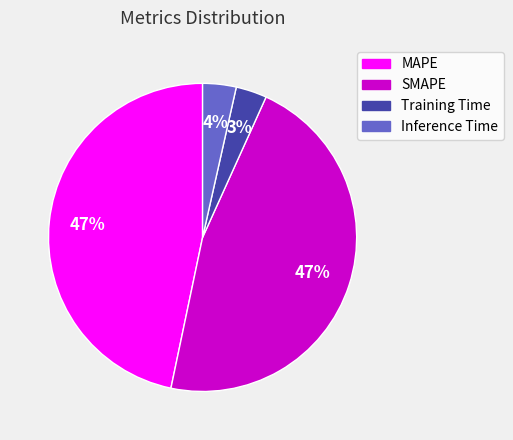

To the nearest percent, what is the combined percentage of MAPE and SMAPE?

93%